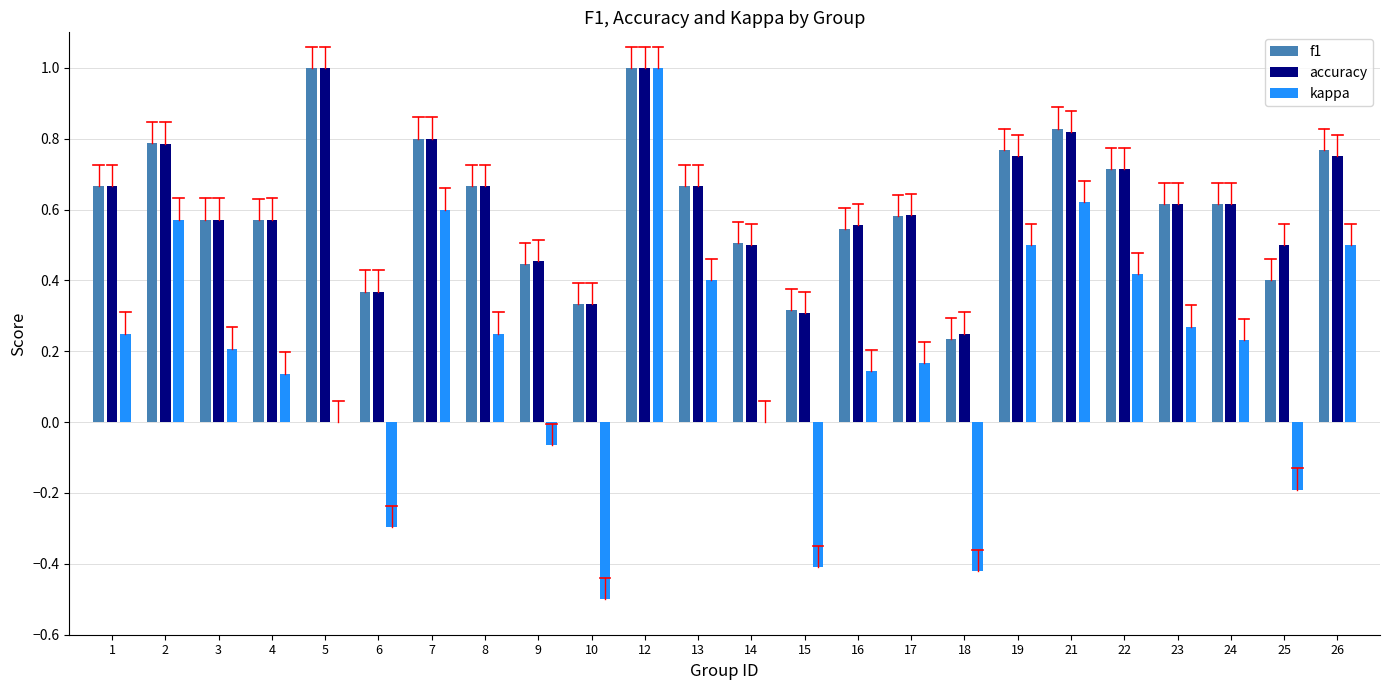

Which series has the largest range (max minus min)?

kappa